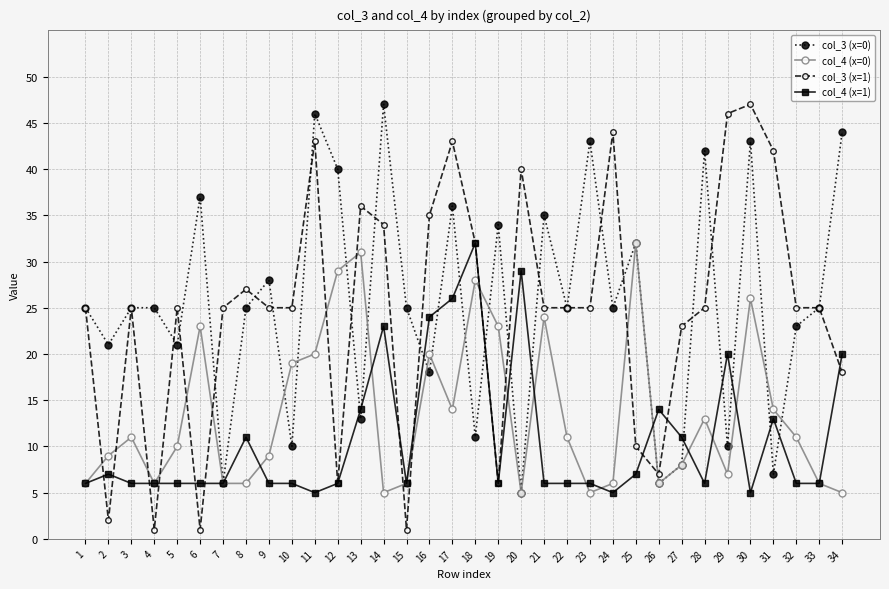

Between 15 and 21, which series saw the biggest shift?

col_3 (x=1)